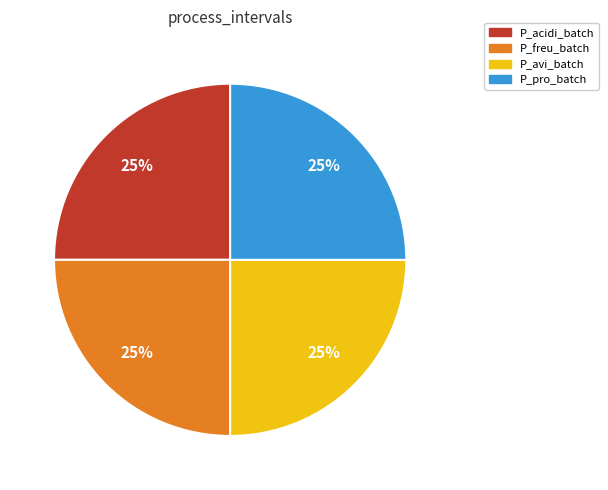

Does P_acidi_batch account for over 50% of the chart?

No